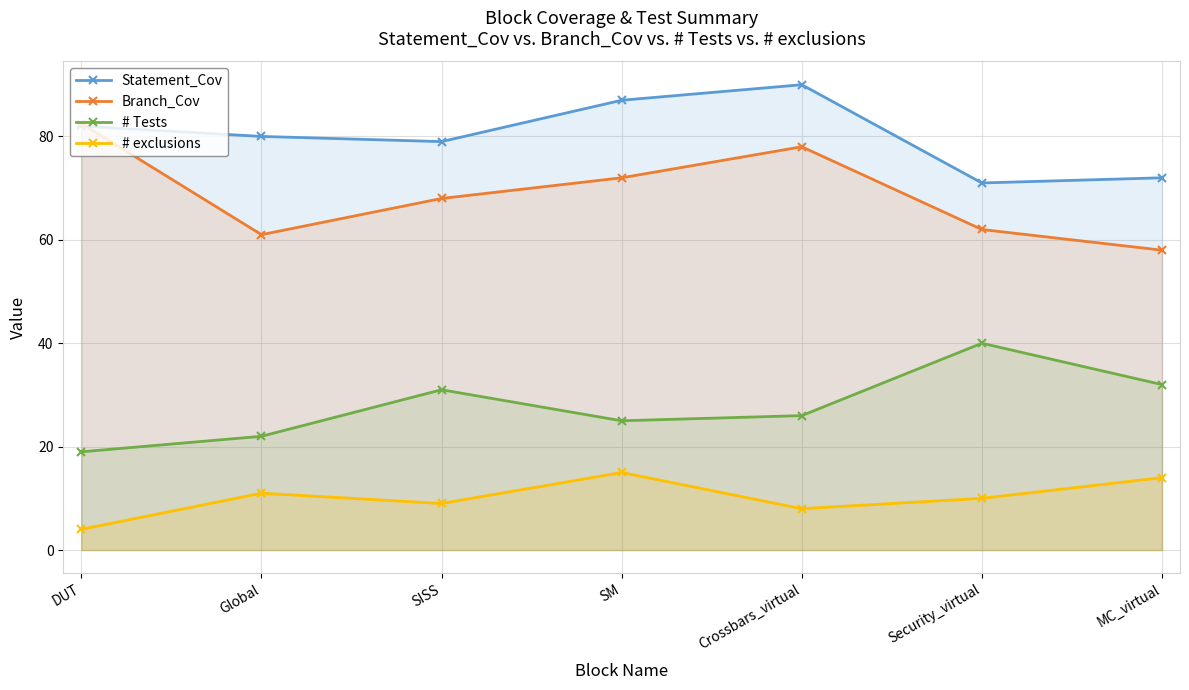

How many lines are shown in the chart?

4